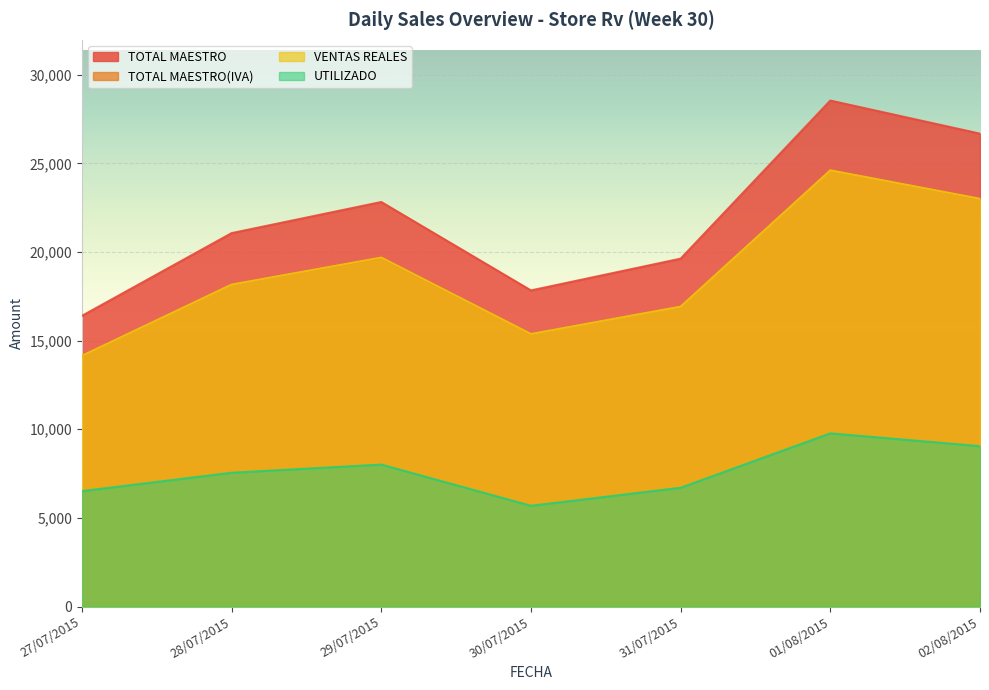

What is the label of the 1st point from the right?

02/08/2015